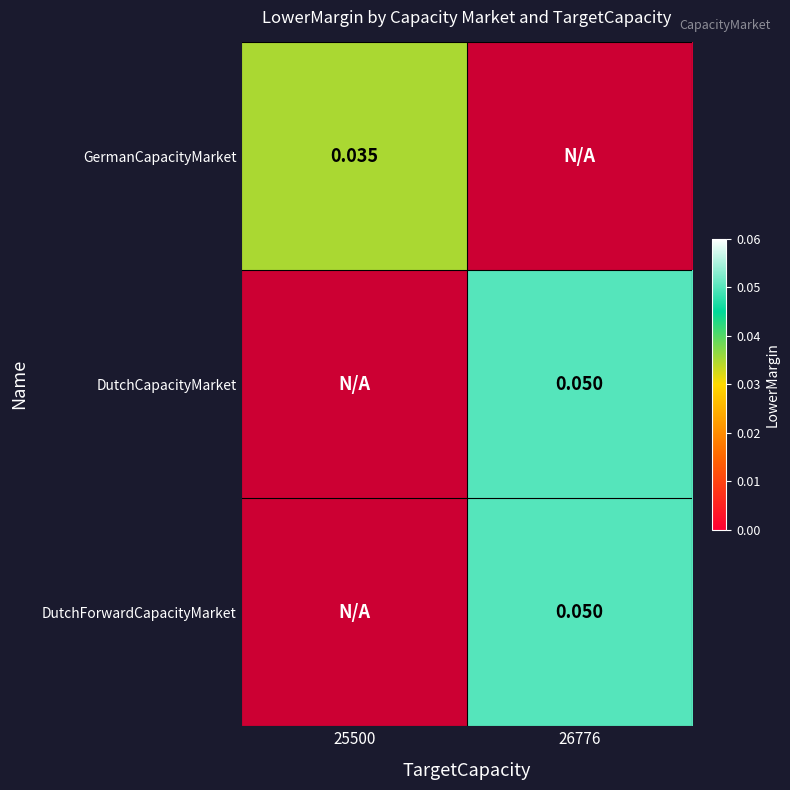

Is the value of DutchForwardCapacityMarket at 26776 greater than the value of GermanCapacityMarket at 25500?

Yes